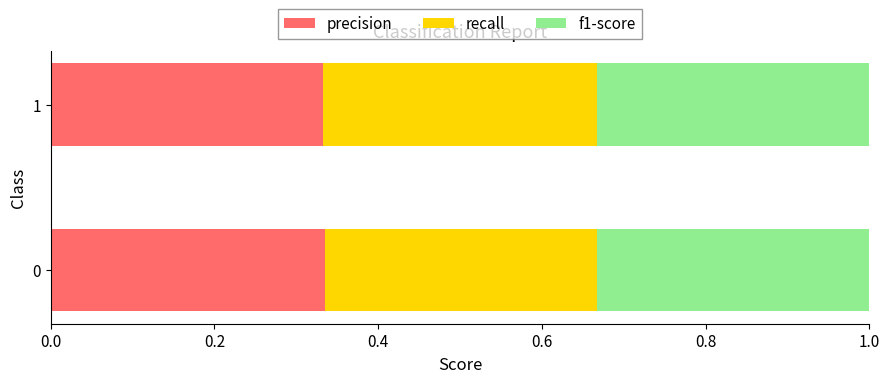

What is the sum of the precision values at 0 and 1?

0.7